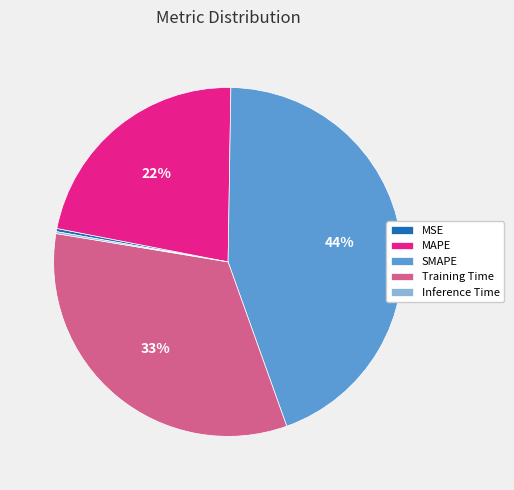

Which category has the biggest portion of the pie?

SMAPE